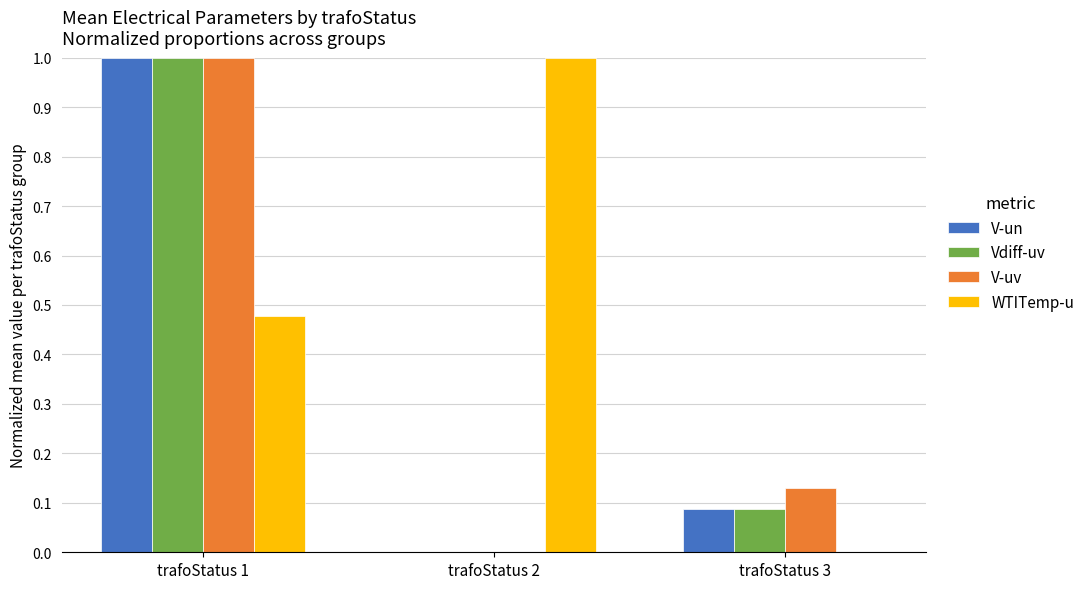

What is the approximate value of V-uv at trafoStatus 1?

1.0